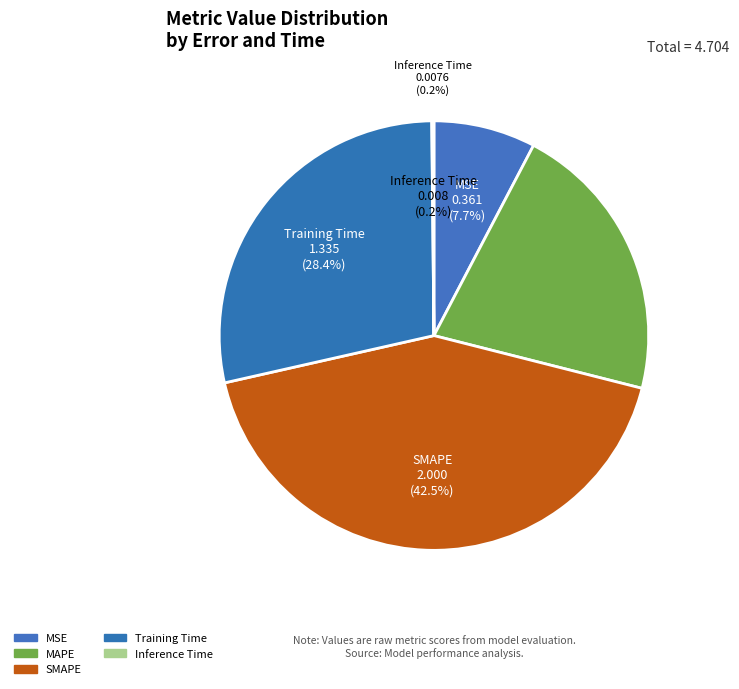

Count the number of slices in the pie.

5